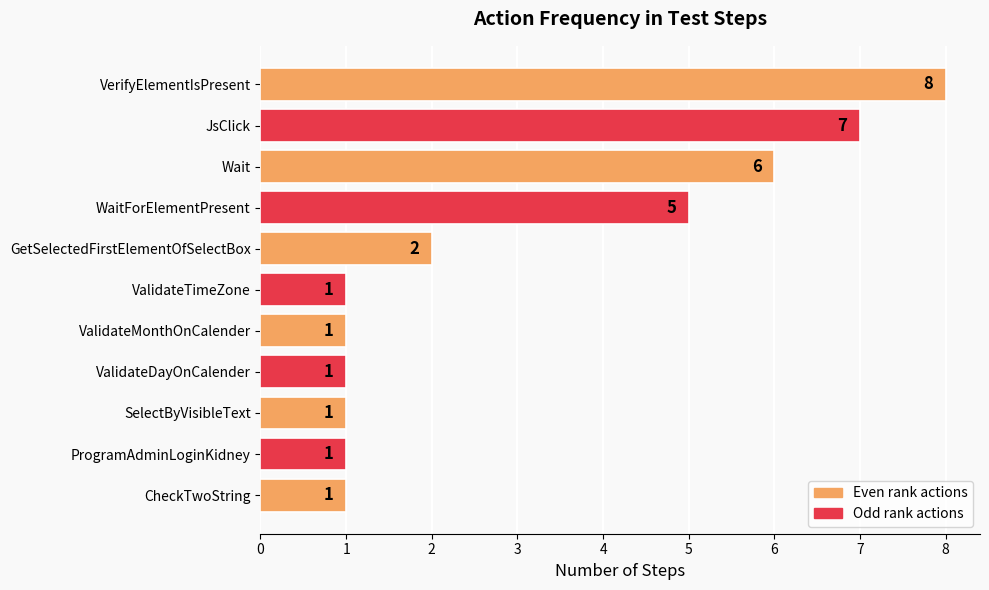

Are the bars horizontal?

Yes